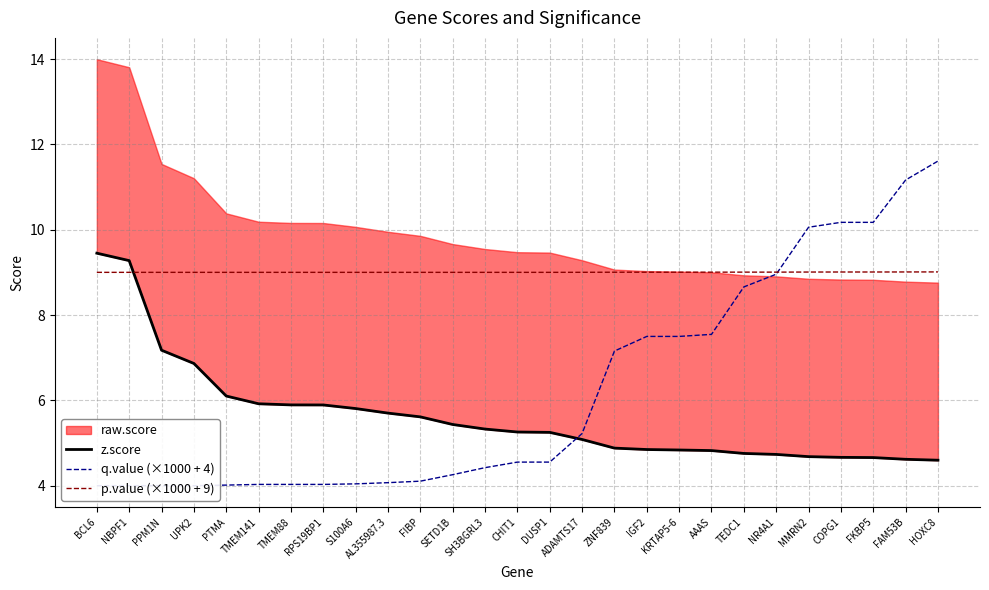

Rank the series at FAM53B from lowest to highest value.

z.score, p.value (×1000 + 9), q.value (×1000 + 4)